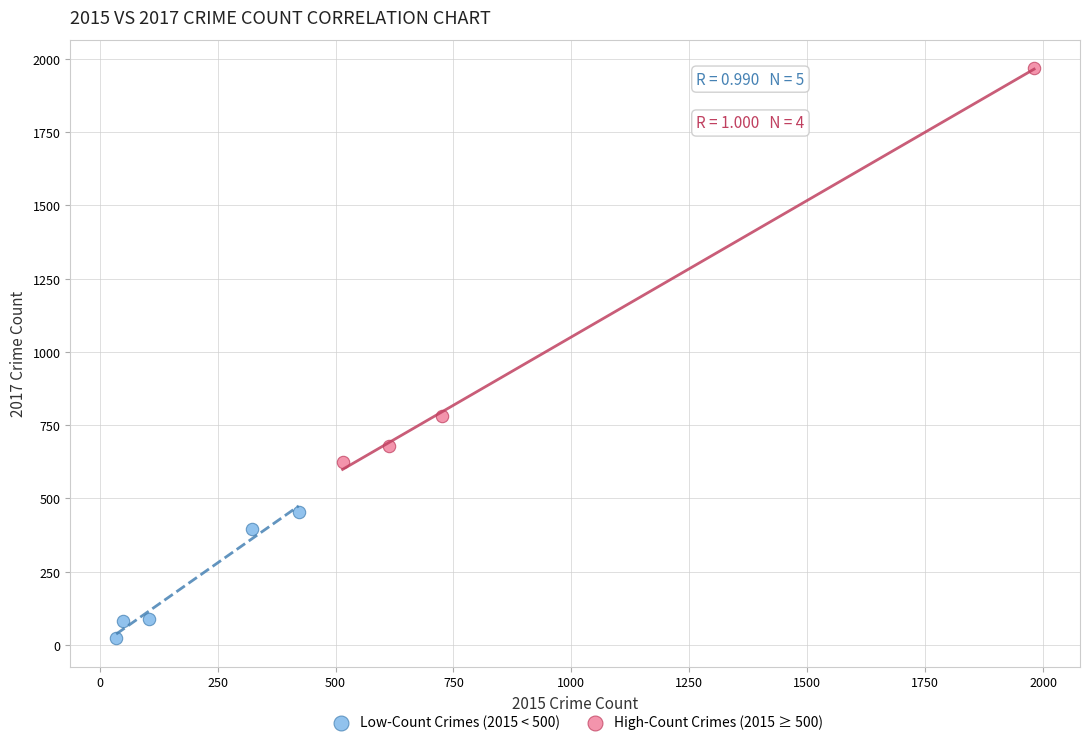

What are all the series names shown in the legend?

Low-Count Crimes (2015 < 500), High-Count Crimes (2015 ≥ 500)